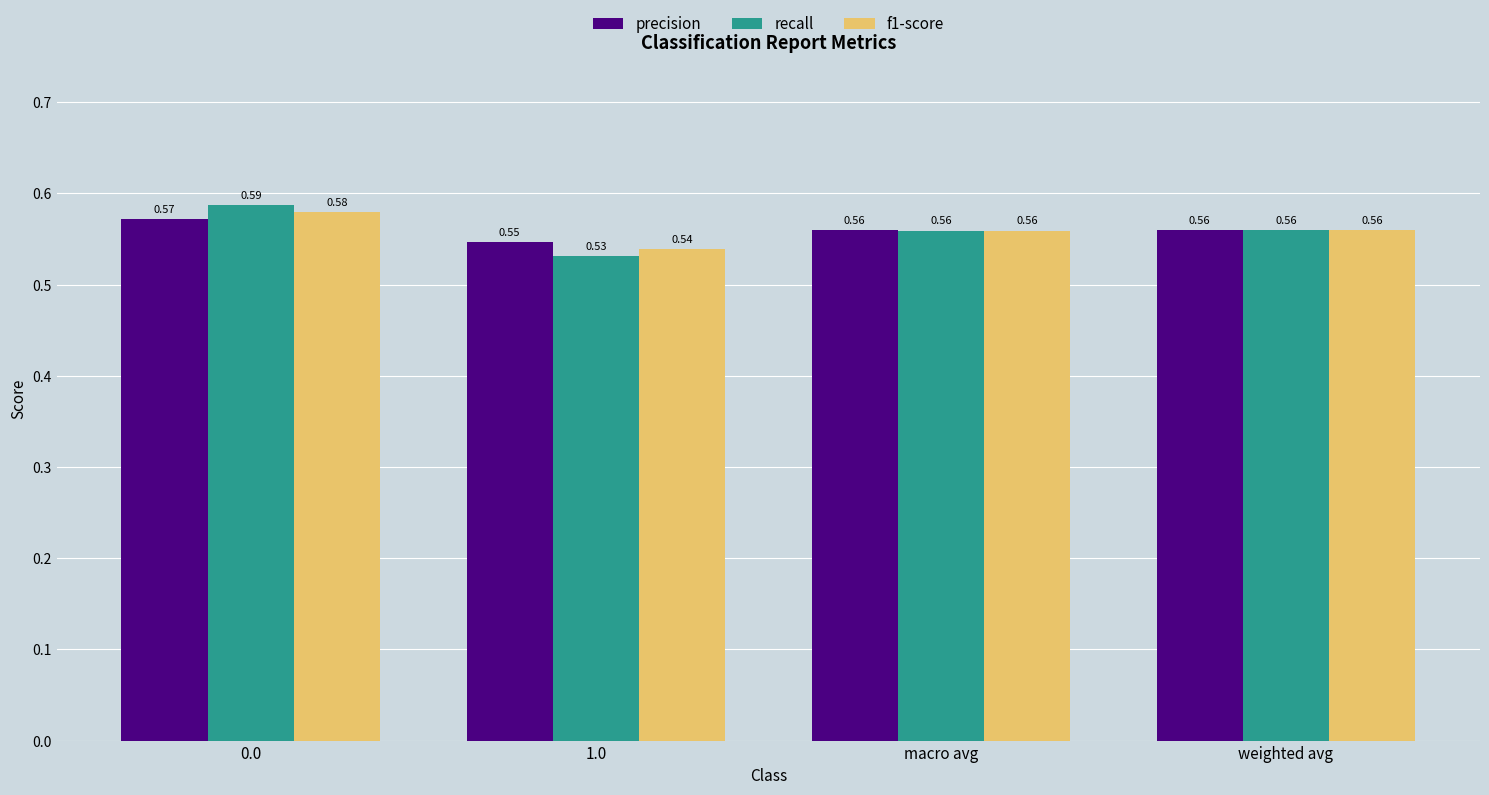

What is the sum of all recall values?

2.2